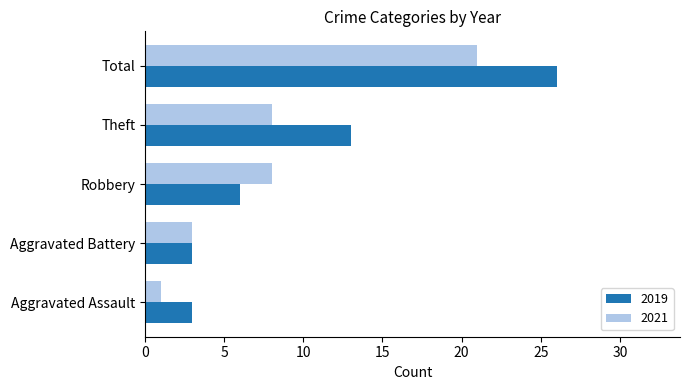

Rank the series by their average value, from highest to lowest.

2019, 2021